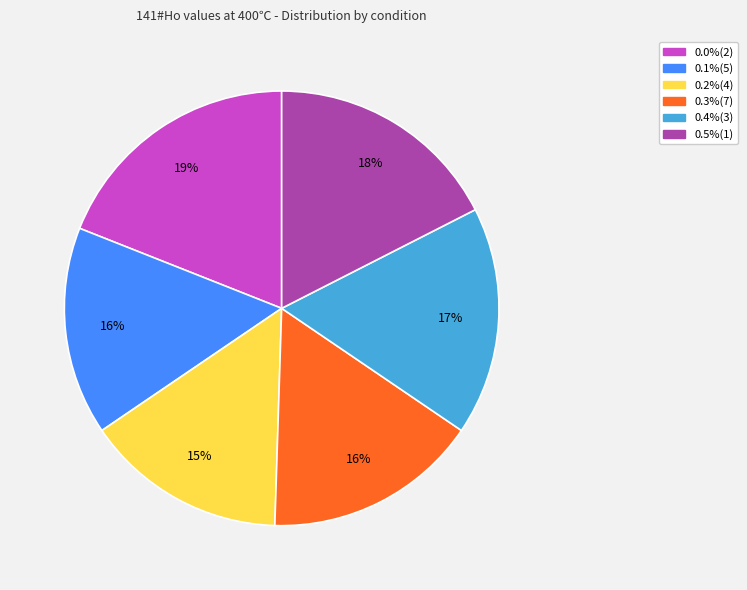

Count the number of slices in the pie.

6